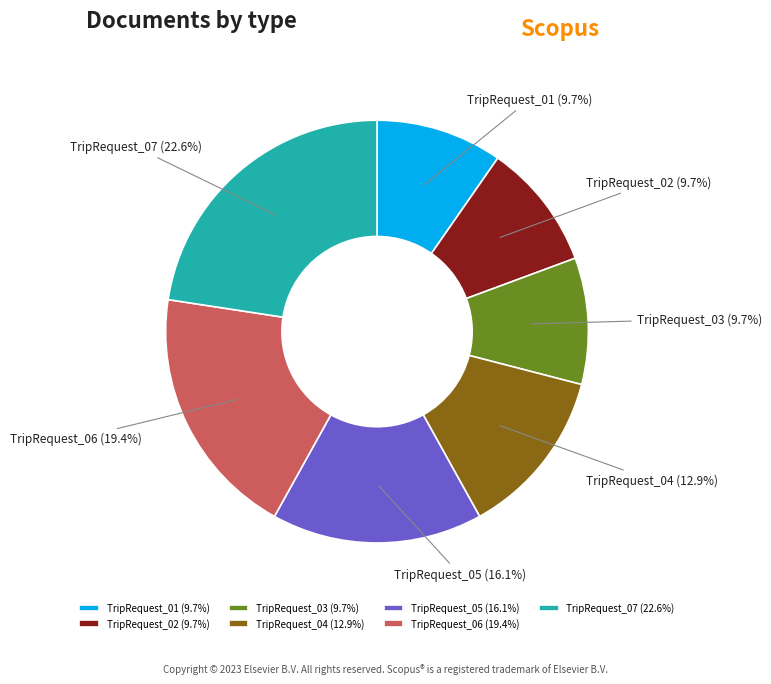

To the nearest percent, what is the difference between the largest and smallest slice percentages?

13%